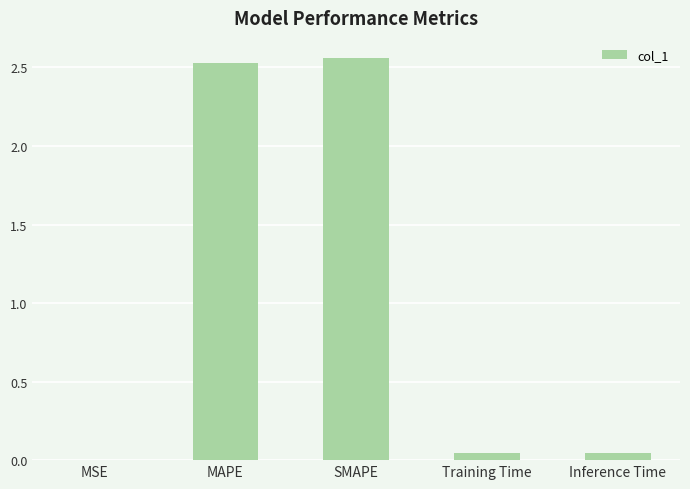

Are the bars horizontal?

No